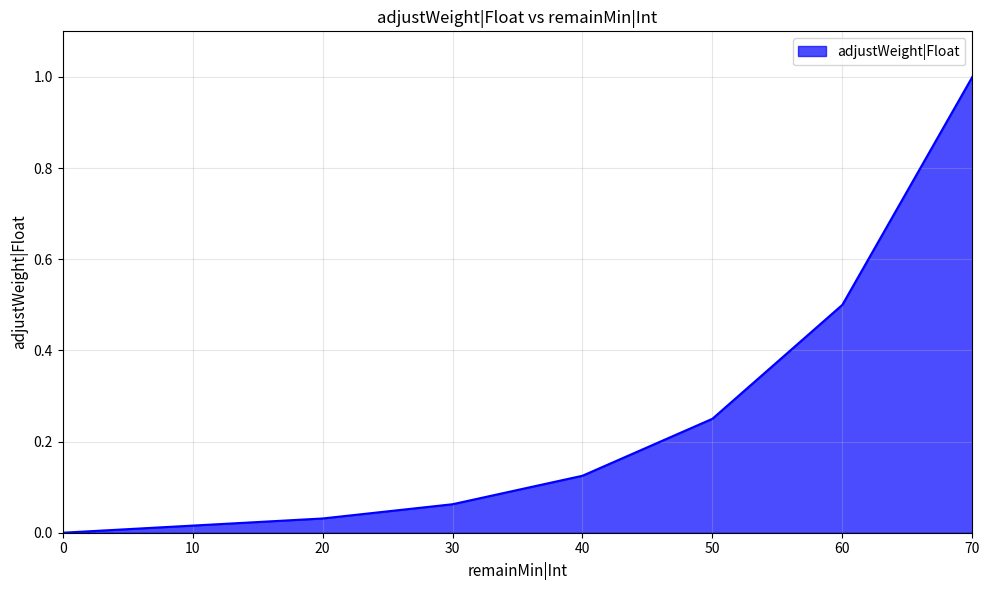

The chart shows a value of 0.0 at 20. True or false?

False